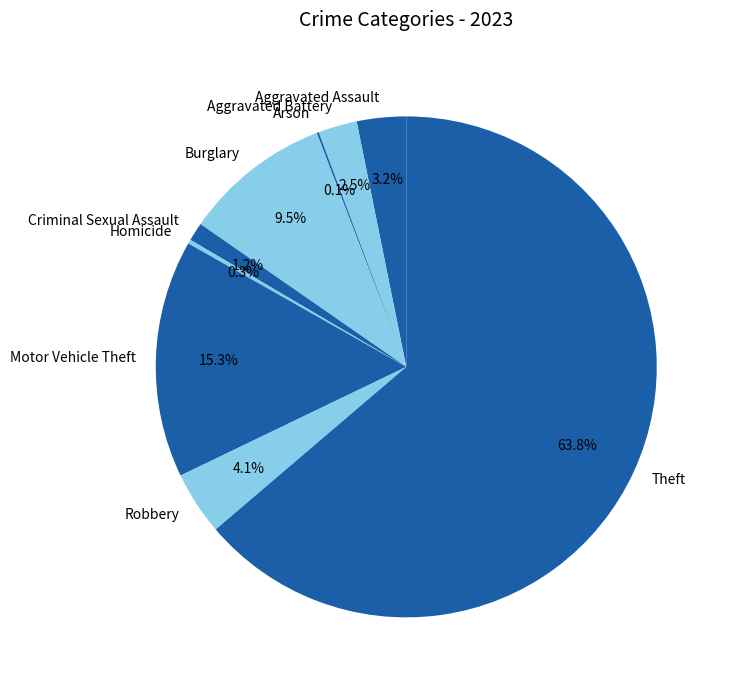

To the nearest percent, what is the difference between the largest and smallest slice percentages?

64%